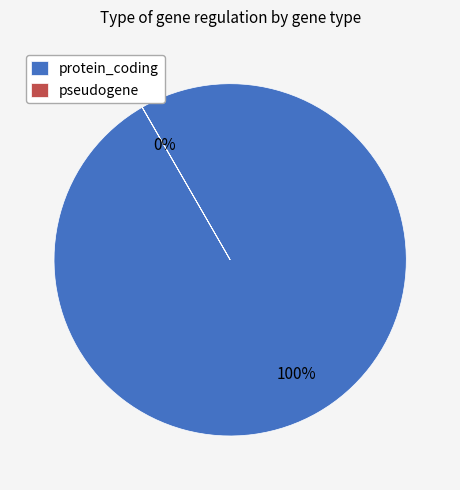

Which category accounts for the majority?

protein_coding